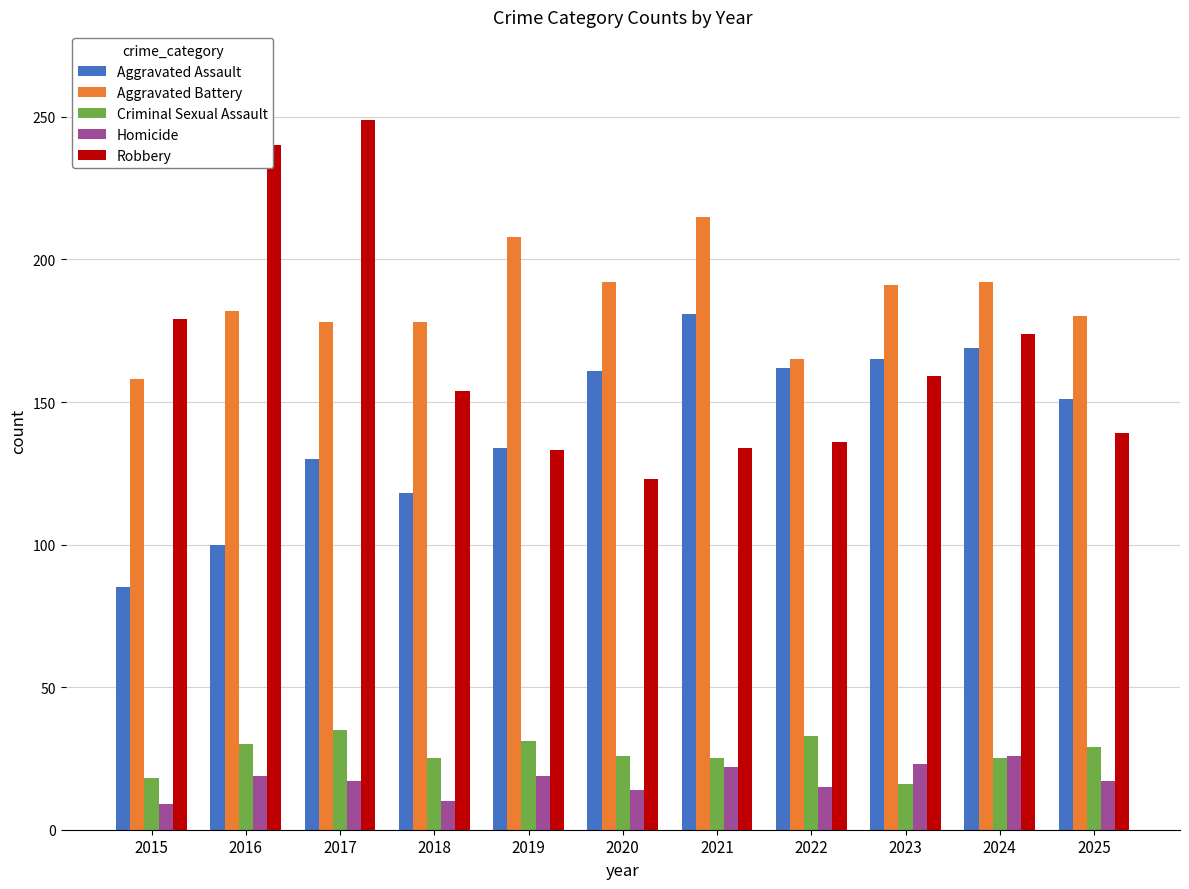

At which label does Homicide first exceed 17?

2016